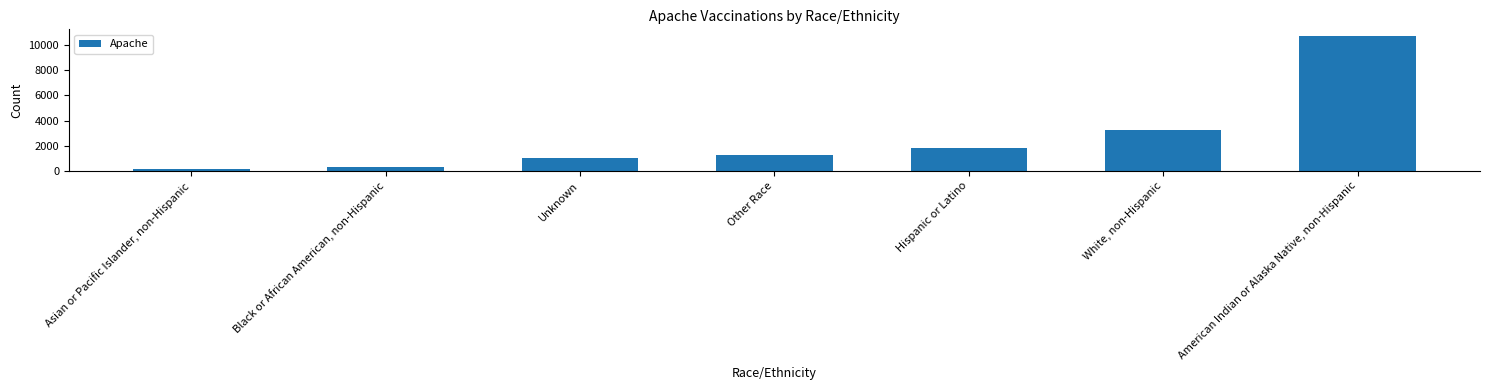

What is the change in value from Asian or Pacific Islander, non-Hispanic to Unknown?

+842